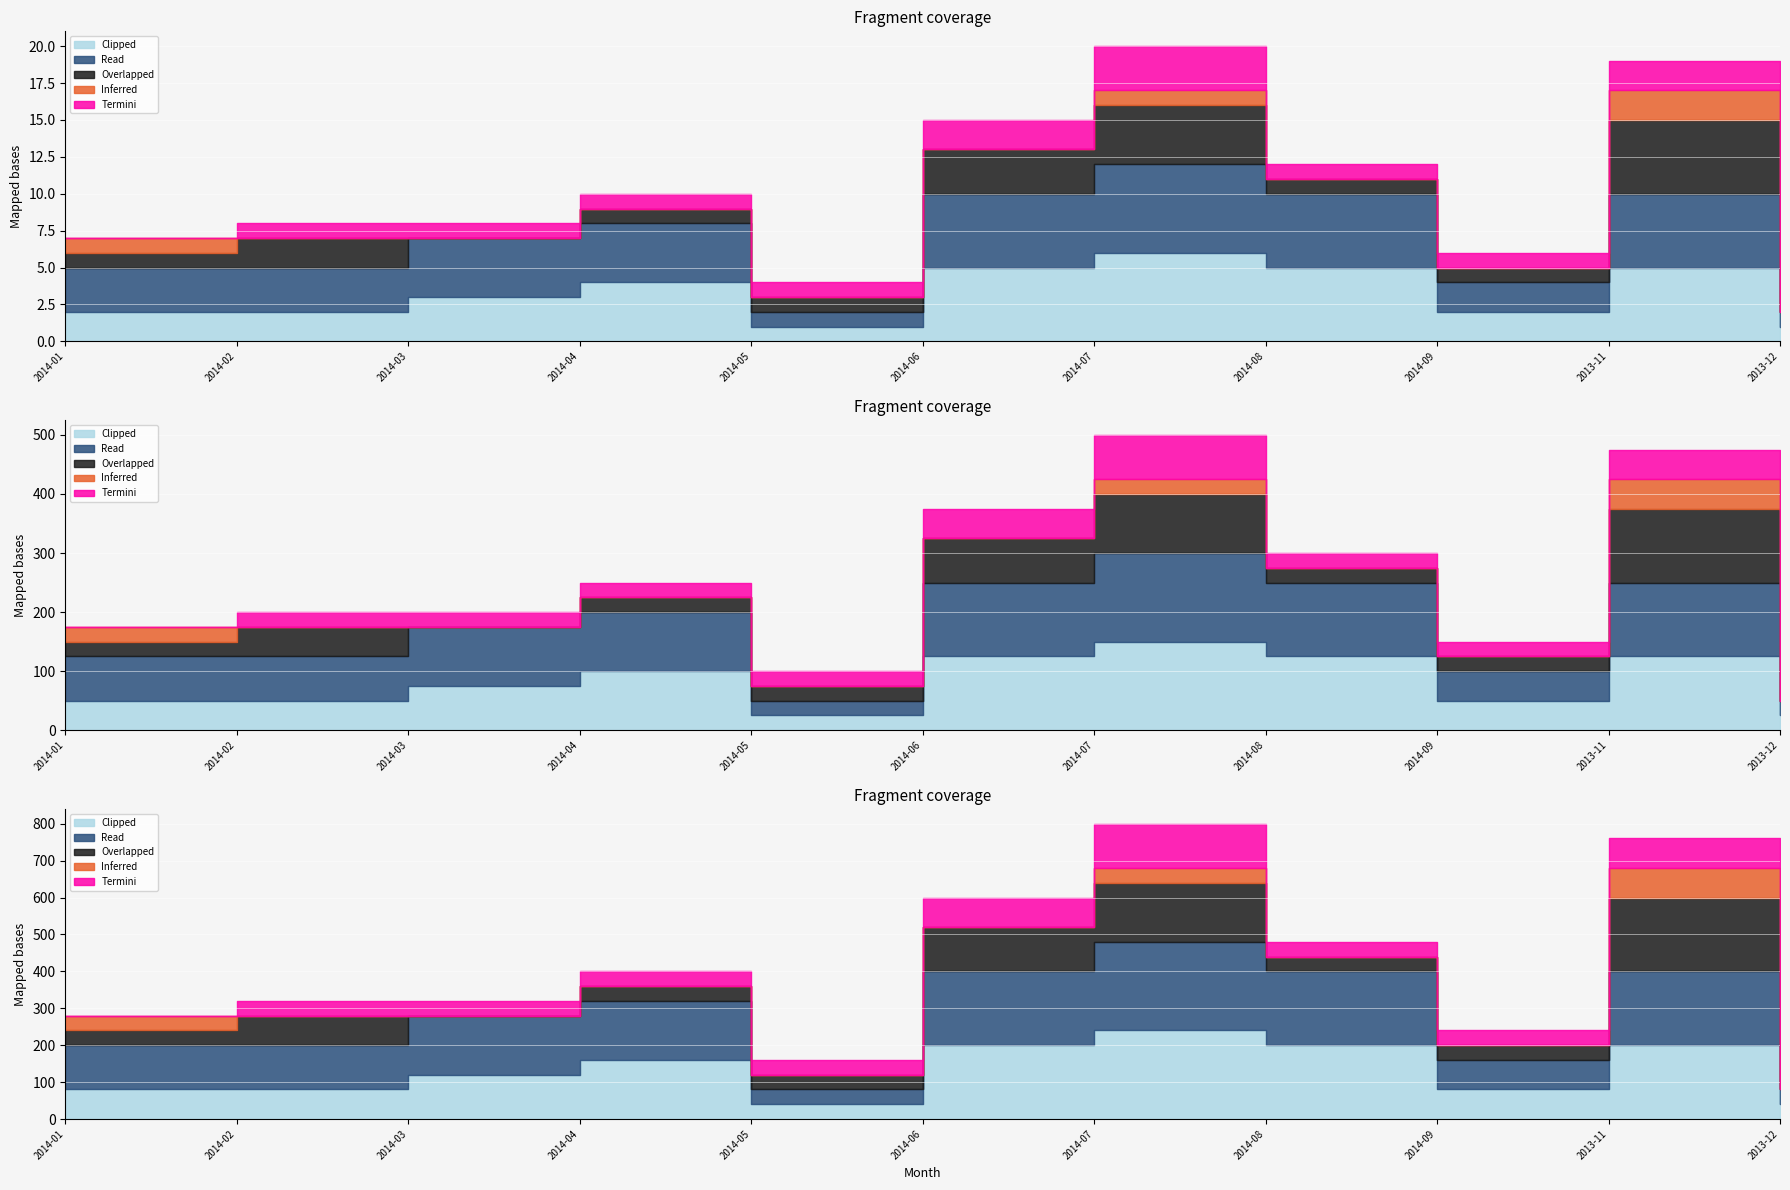

What is the value of the Read point at the 7th from the left?

6